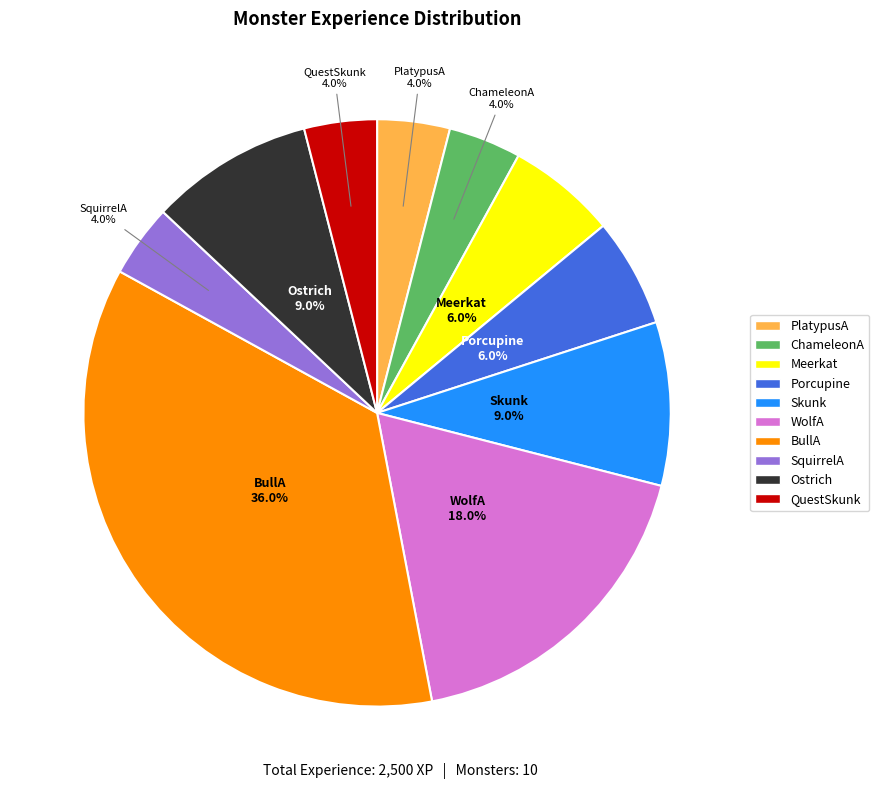

How many segments does this pie chart have?

10